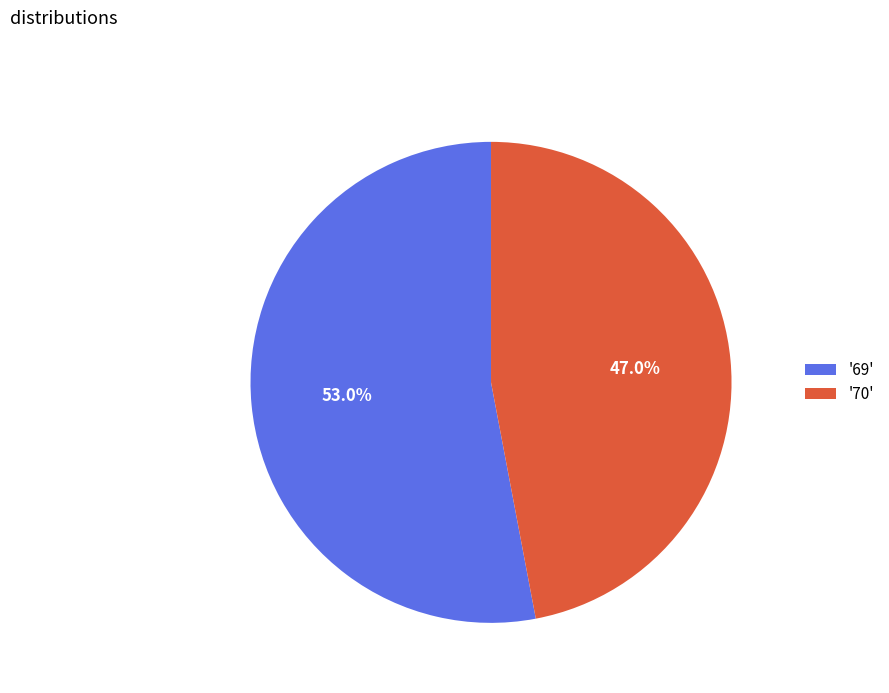

Does '69' represent more than half of the total?

Yes